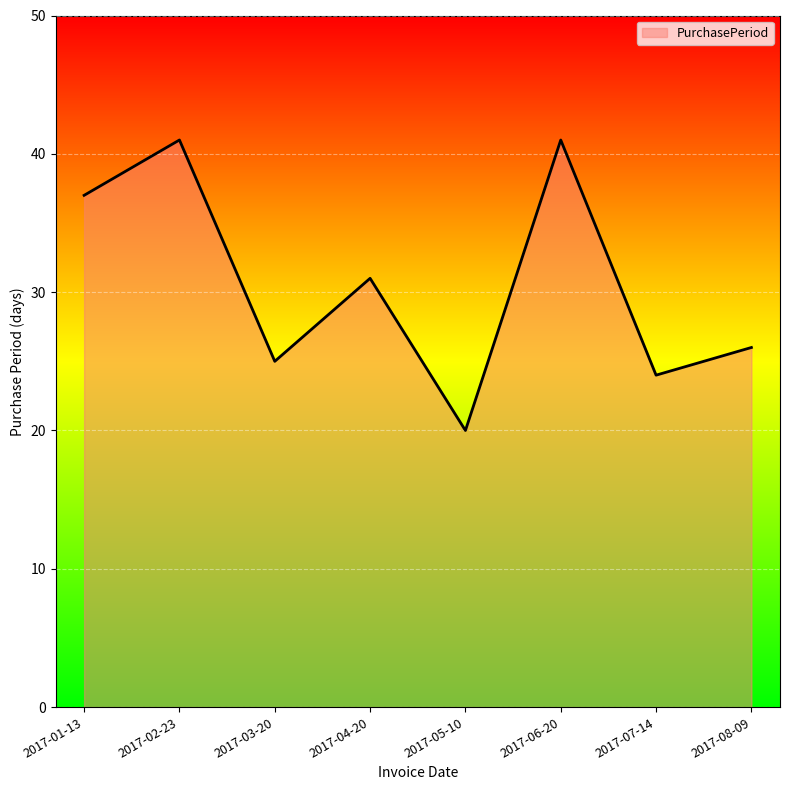

What is the maximum value shown in the chart?

41